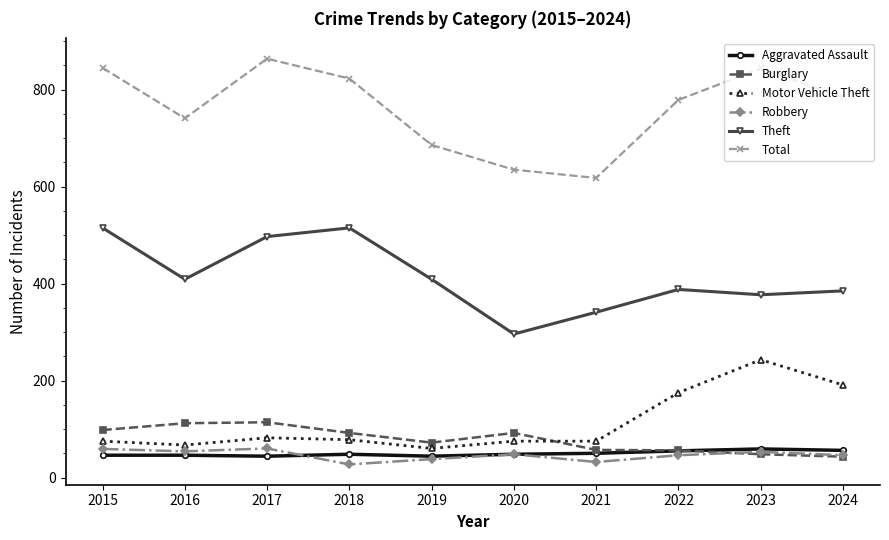

Is this an area chart (filled region under the line)?

No